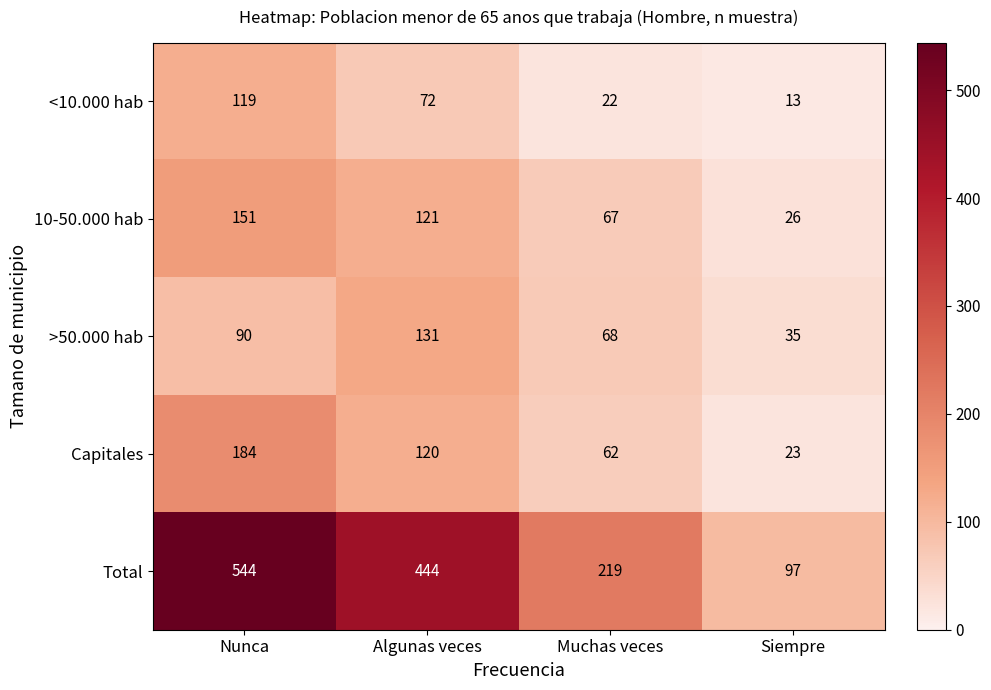

Read the >50.000 hab value at Siempre, to the nearest 10.

40